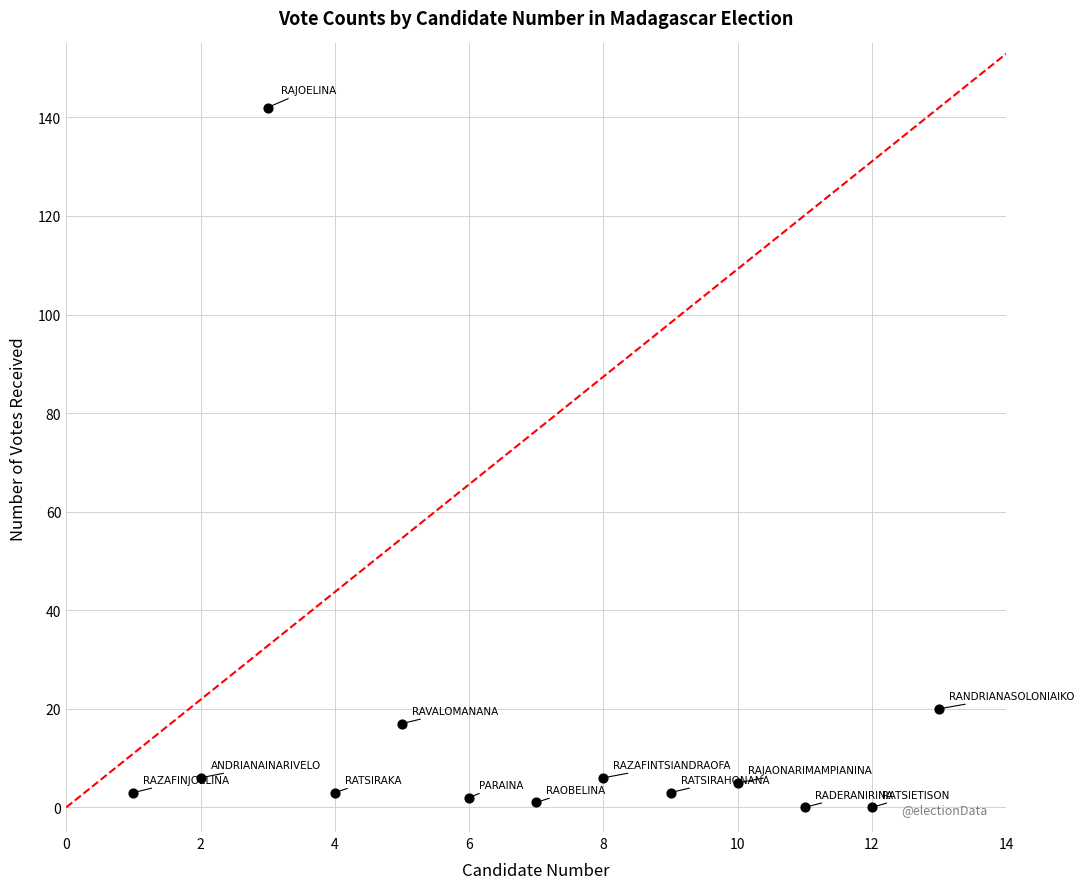

What Y value in the scatter plot is closest to 71?

20